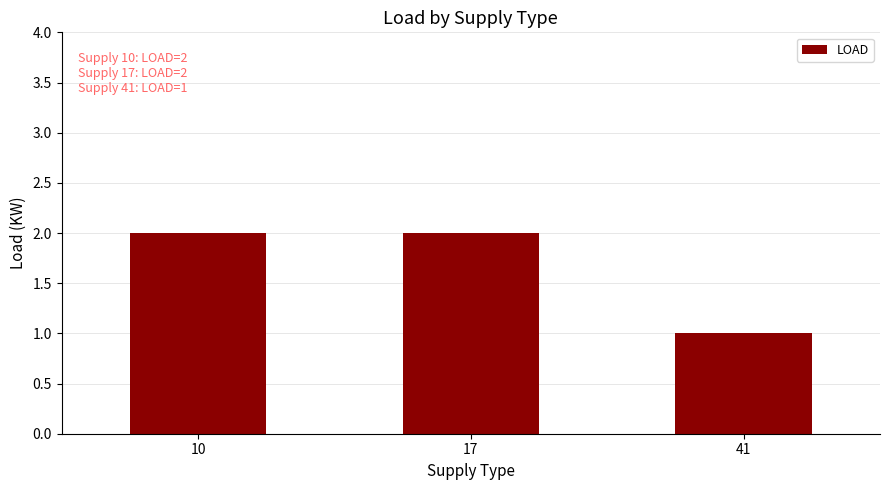

How many bars are there in total?

3